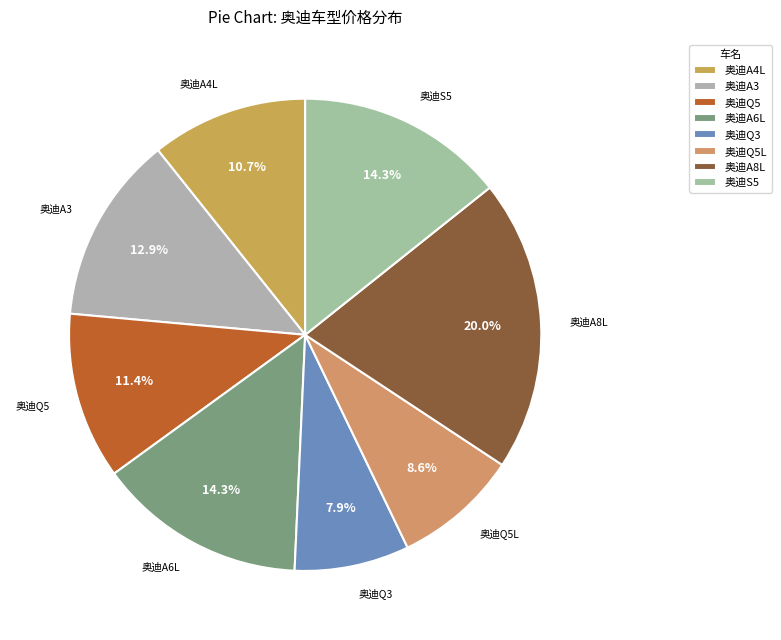

What portion of the pie excludes 奥迪A4L?

89.3%